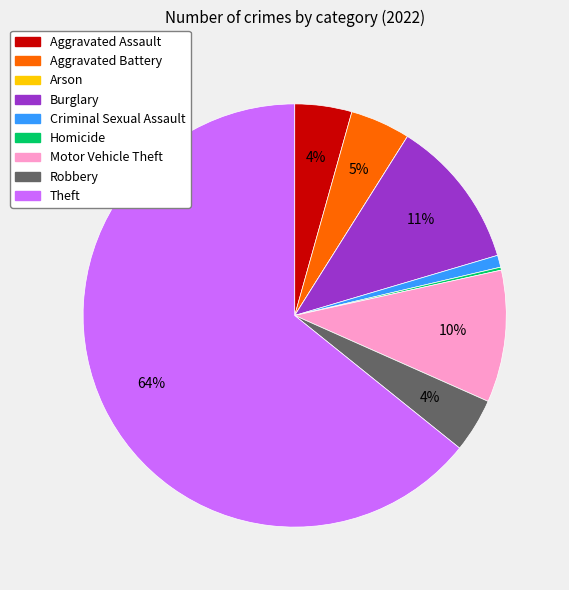

To the nearest percent, what is the average slice percentage?

11%